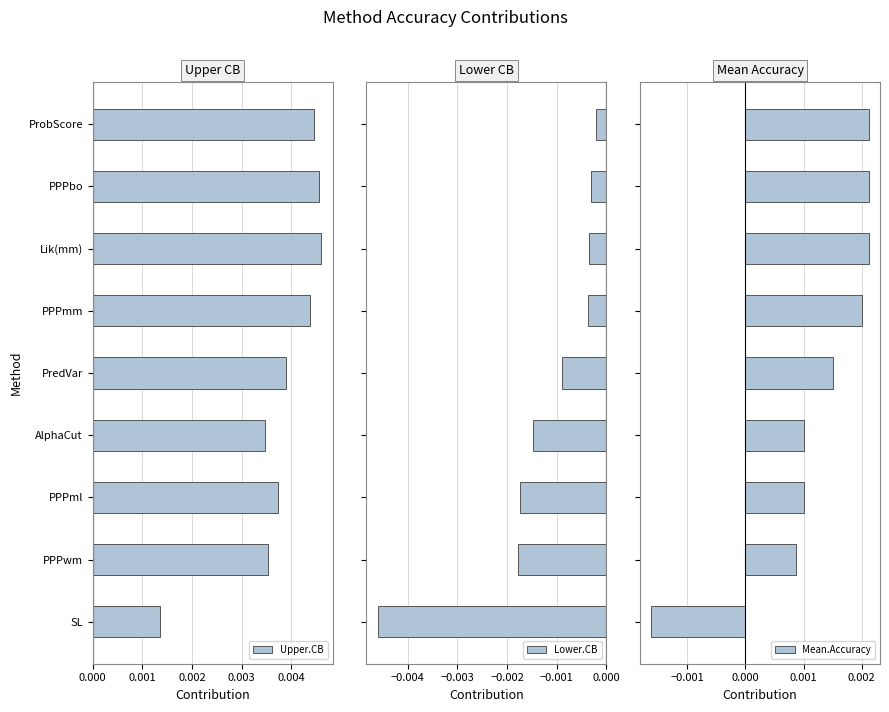

At which label is Upper.CB closest to 0?

SL